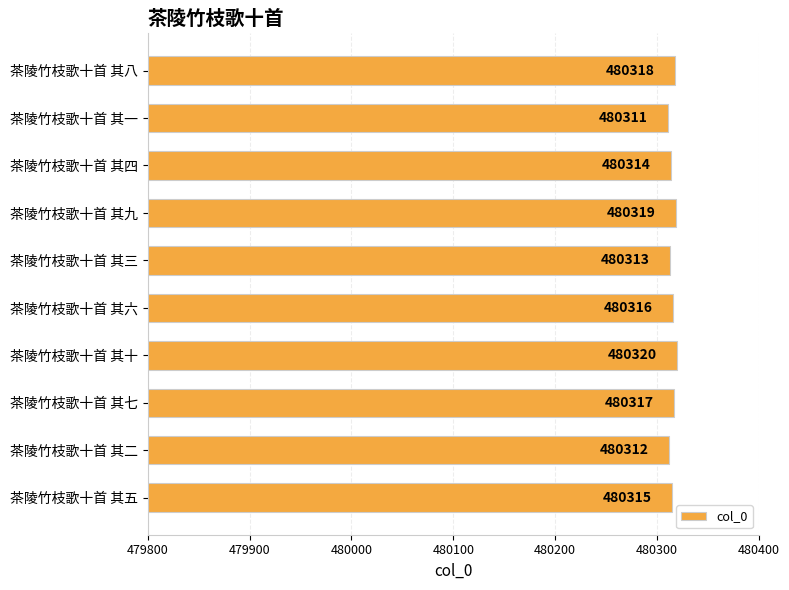

What is the label of the 1st bar from the bottom?

茶陵竹枝歌十首 其五